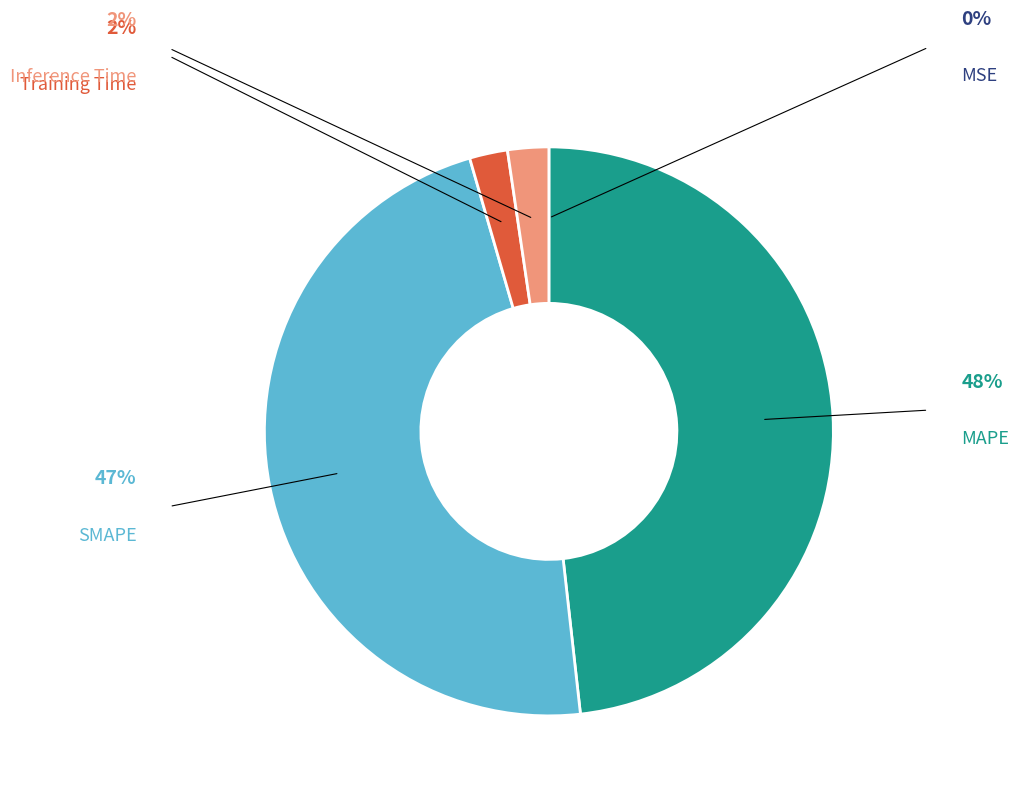

To the nearest percent, what is the combined percentage of Training Time and Inference Time?

4%